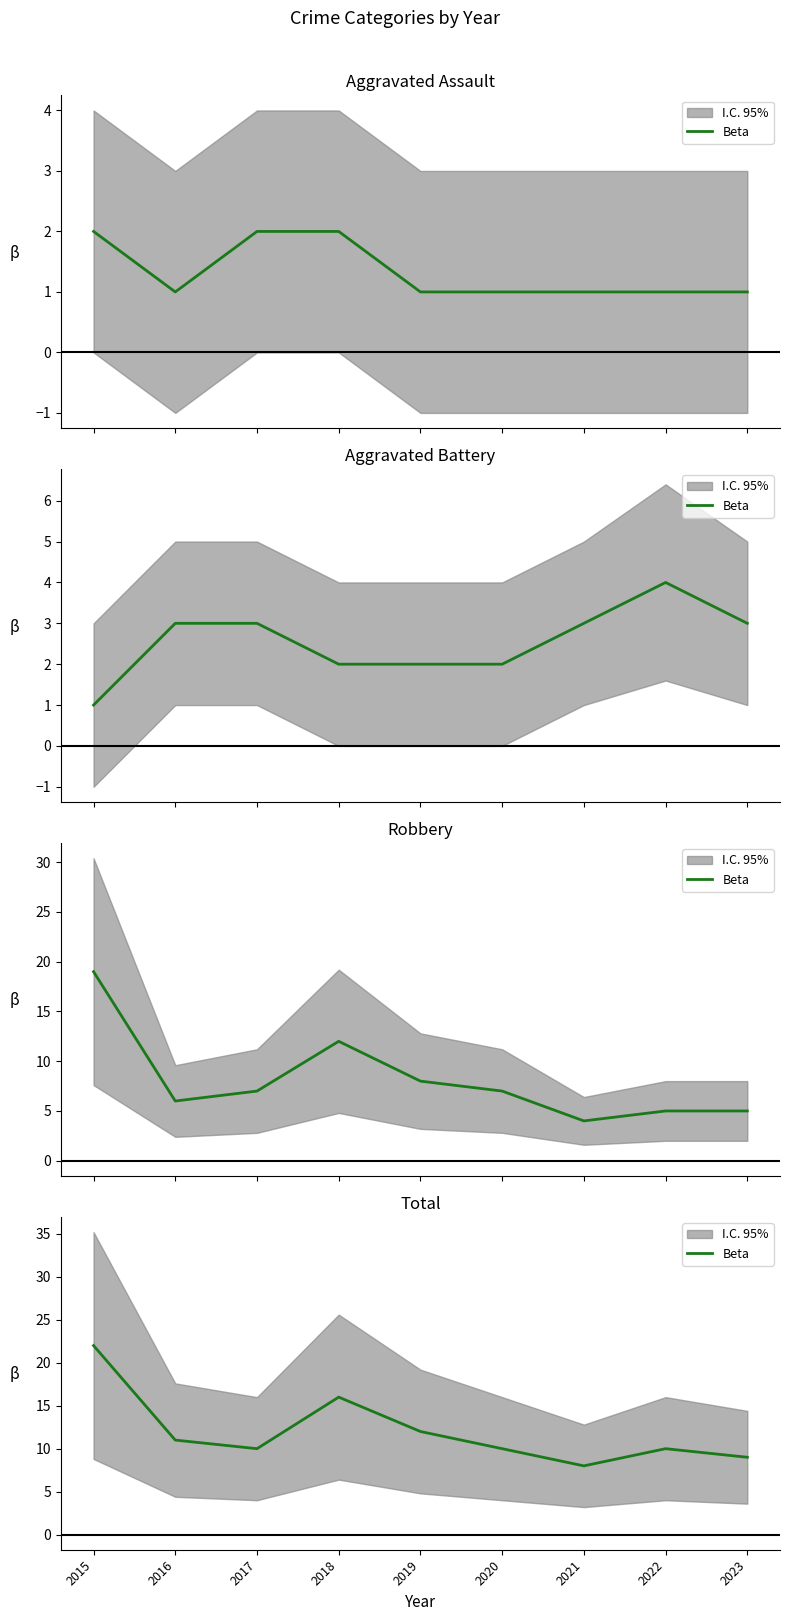

Where does the data first go above 10?

2015